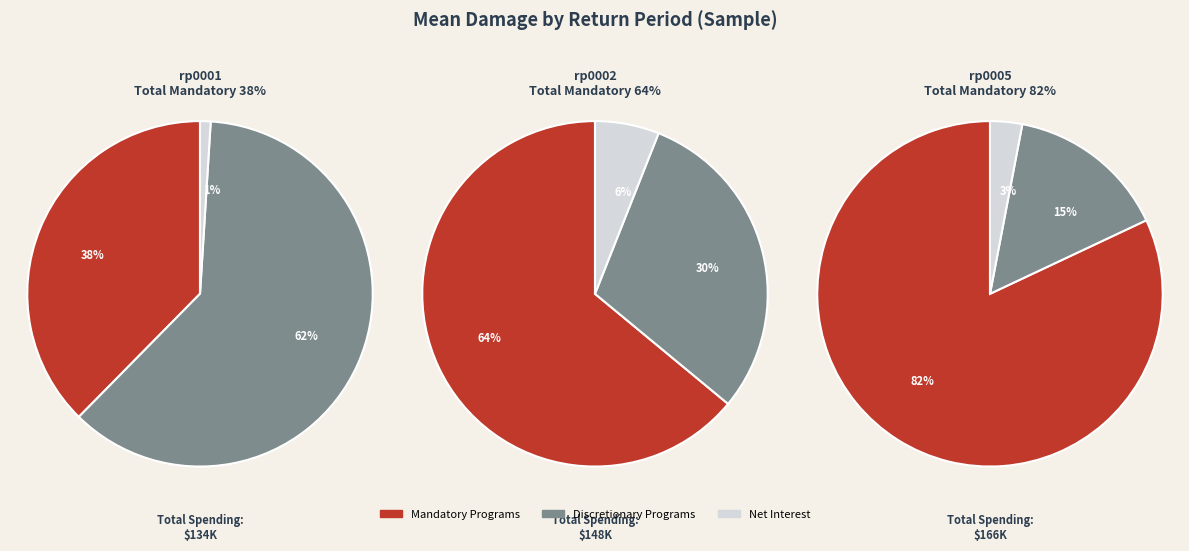

How many slices are in this pie chart?

3